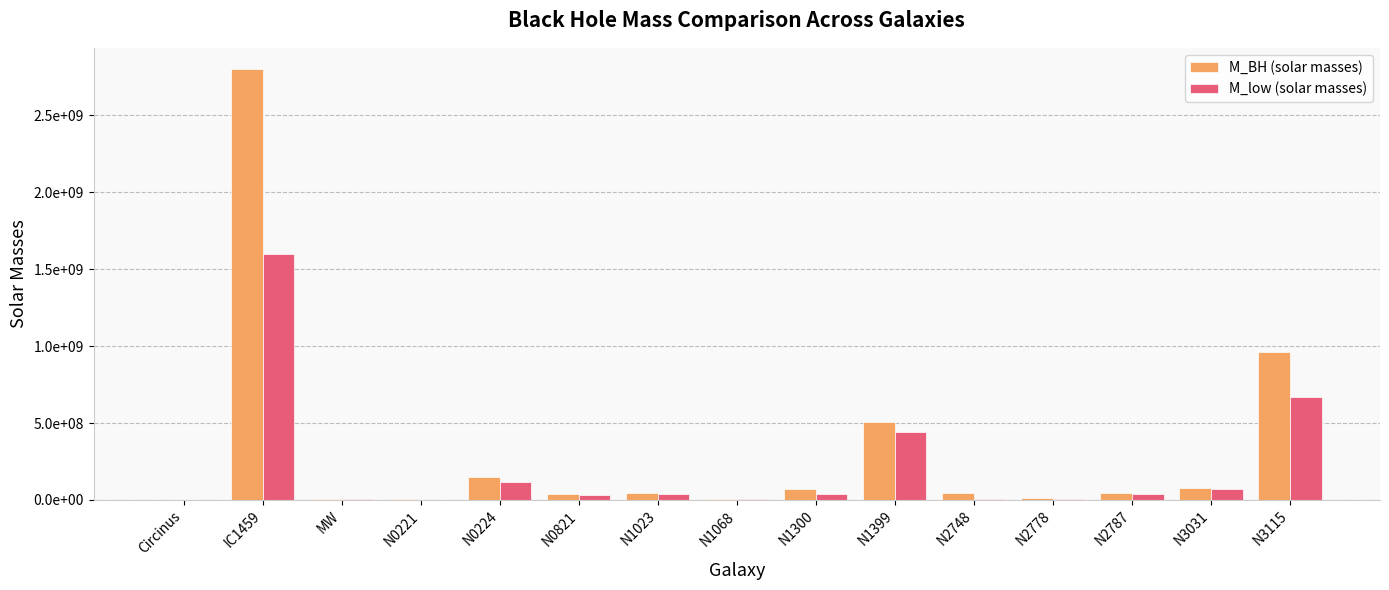

What are all the series names shown in the legend?

M_BH (solar masses), M_low (solar masses)